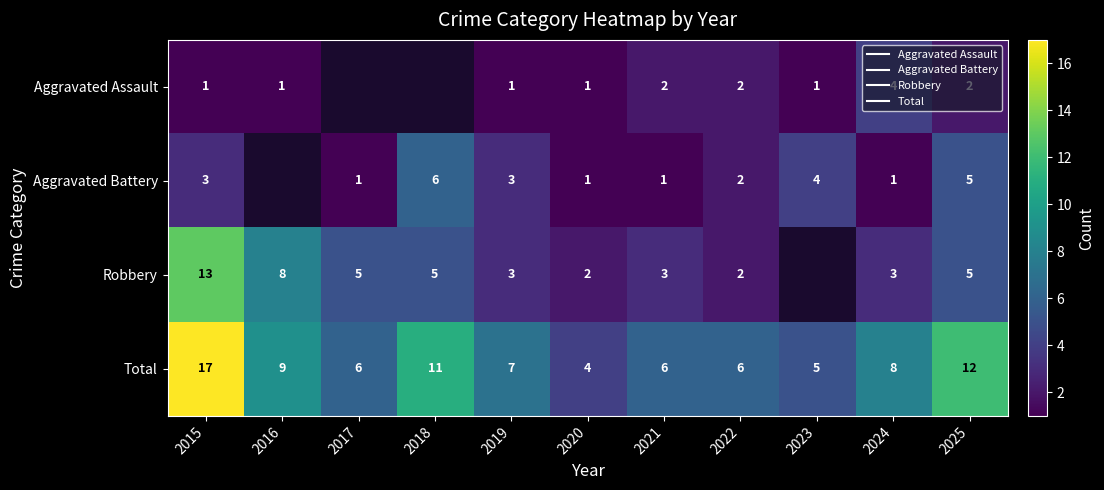

What is the highest value of the Total series?

17.0